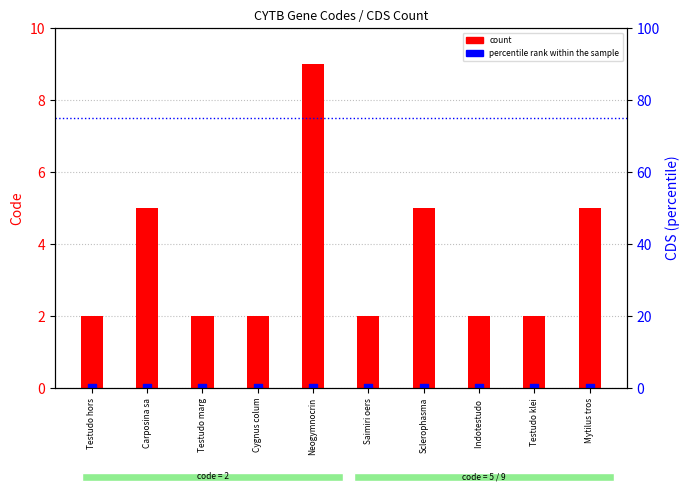

Which series contains the highest Y value?

count